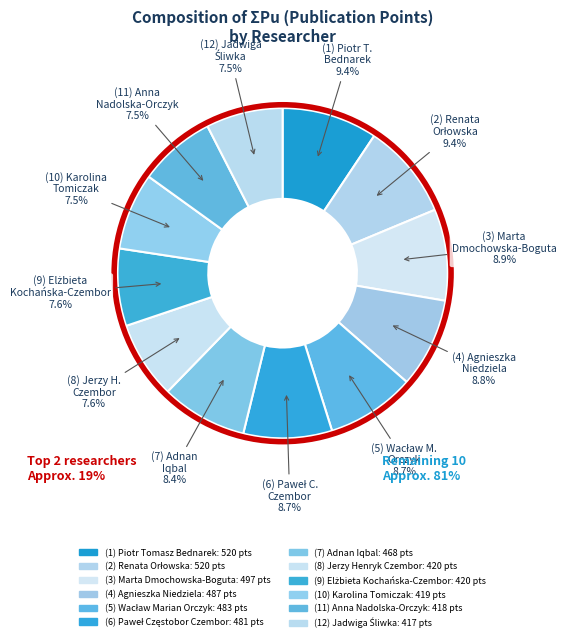

Count the number of slices in the pie.

12